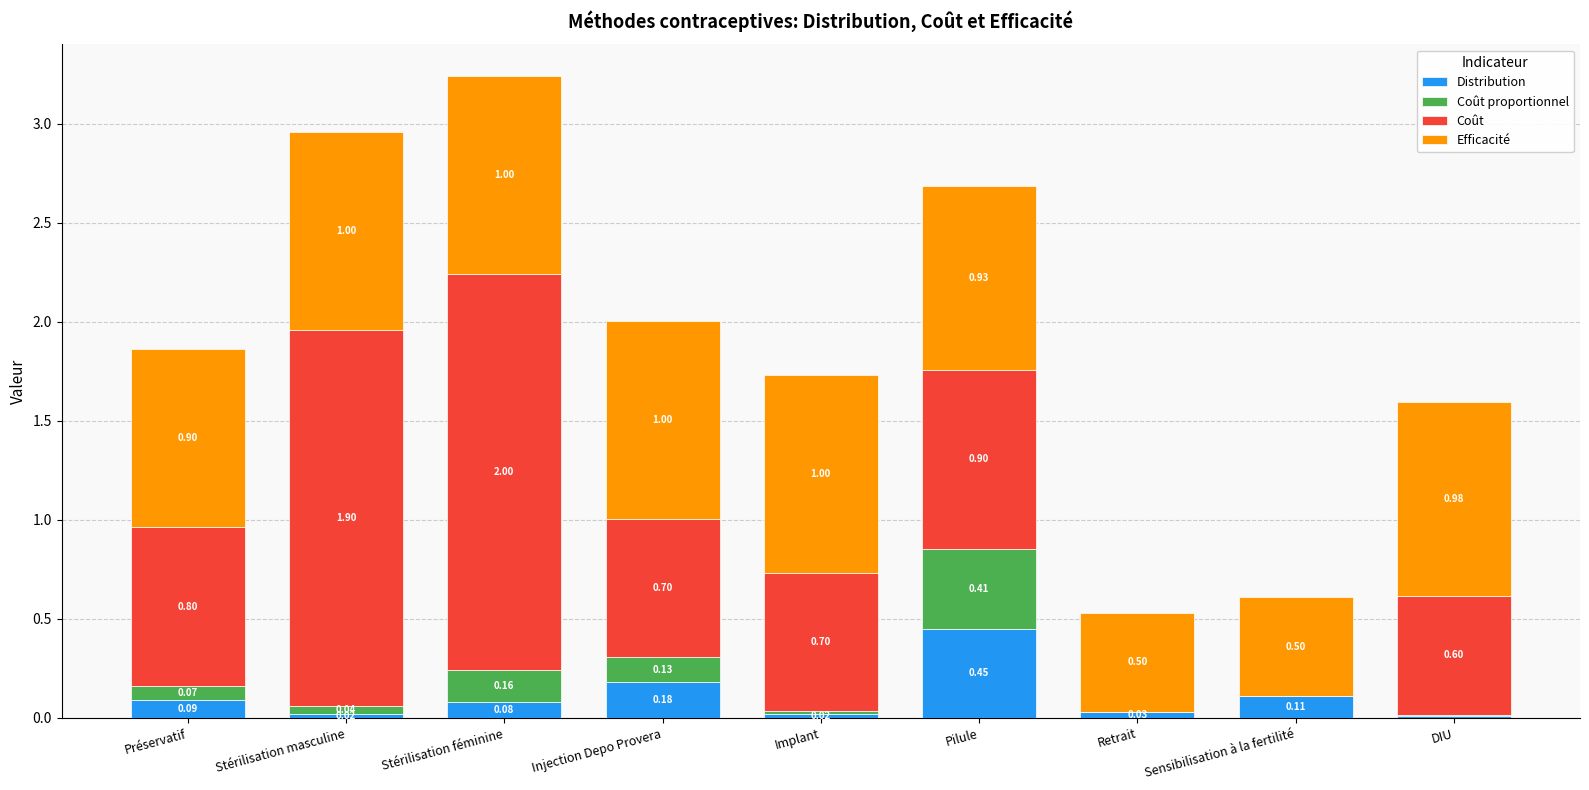

Which category has the highest value in the Distribution series?

Pilule